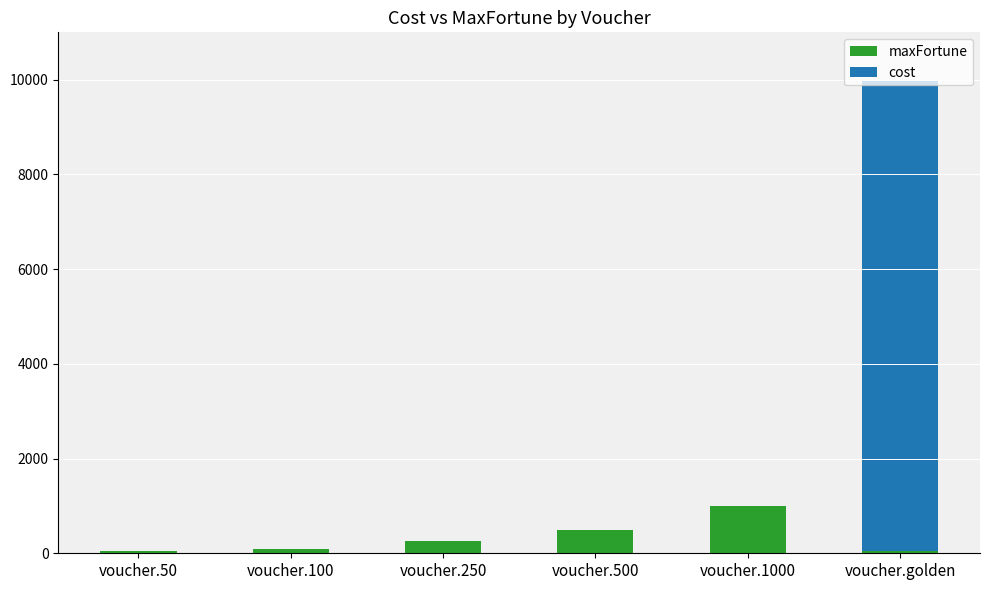

How many series are shown in this chart?

2